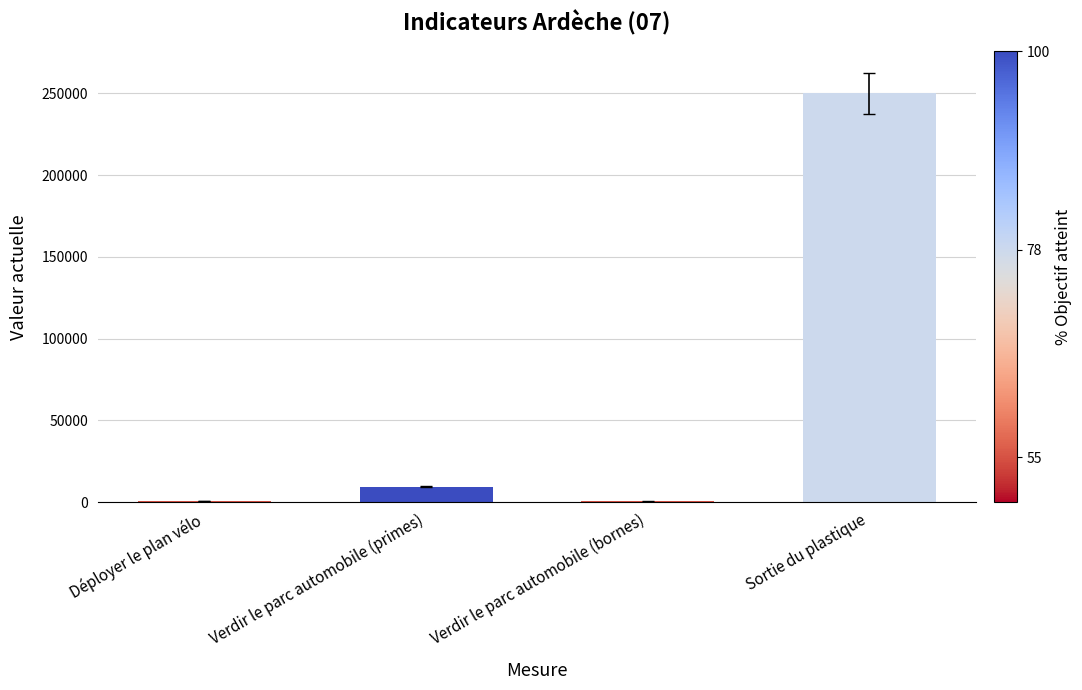

Between Sortie du plastique and Verdir le parc automobile (primes), which is larger?

Sortie du plastique